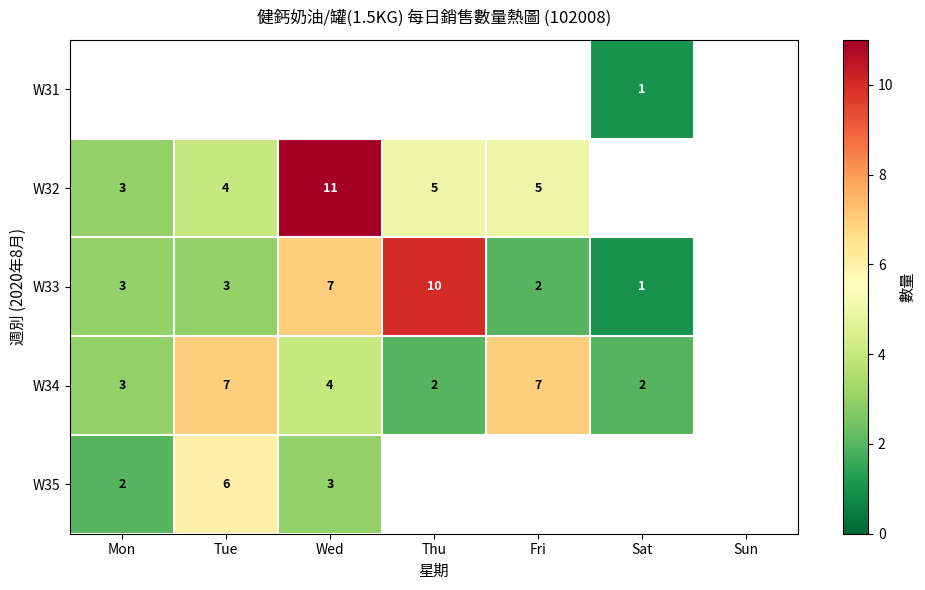

Is the value of W32 at Tue greater than the value of W33 at Tue?

Yes